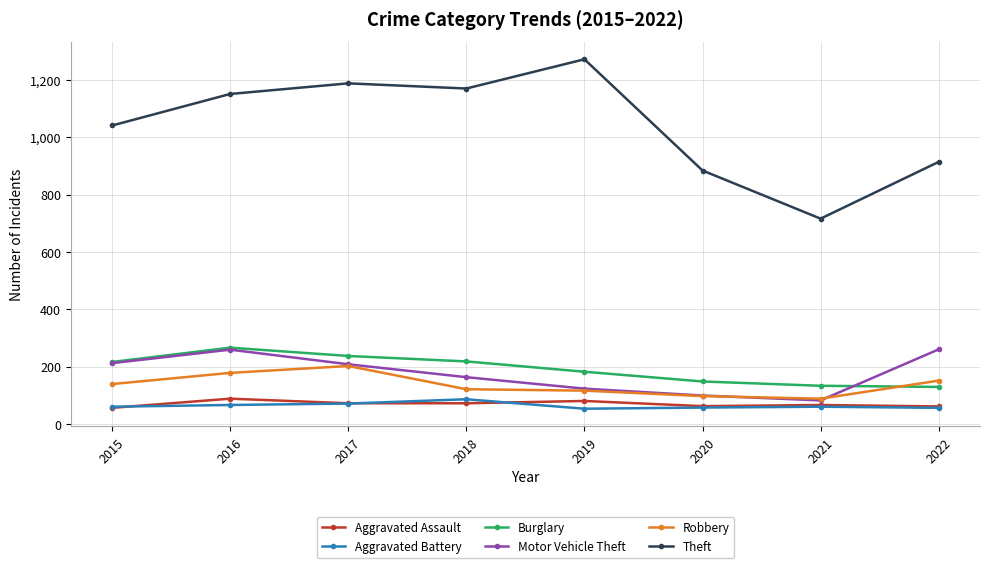

What is the value of the Aggravated Battery point at the 6th from the left?

57